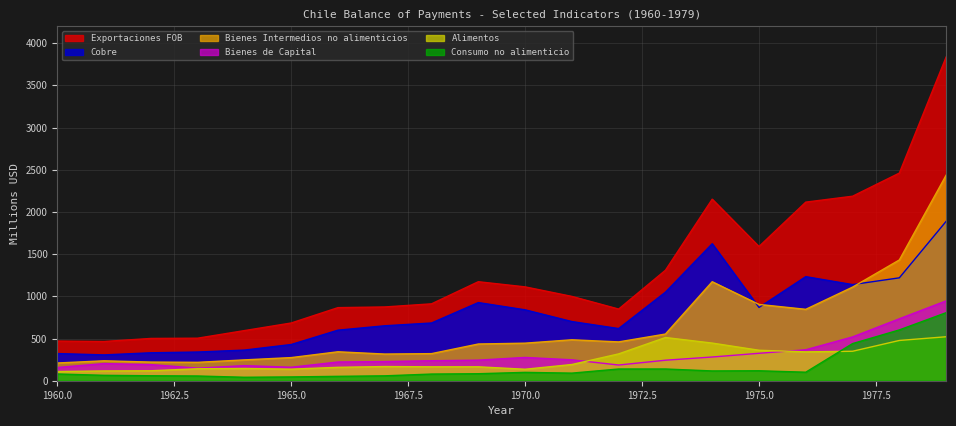

Does the chart display data point markers on the line(s)?

No